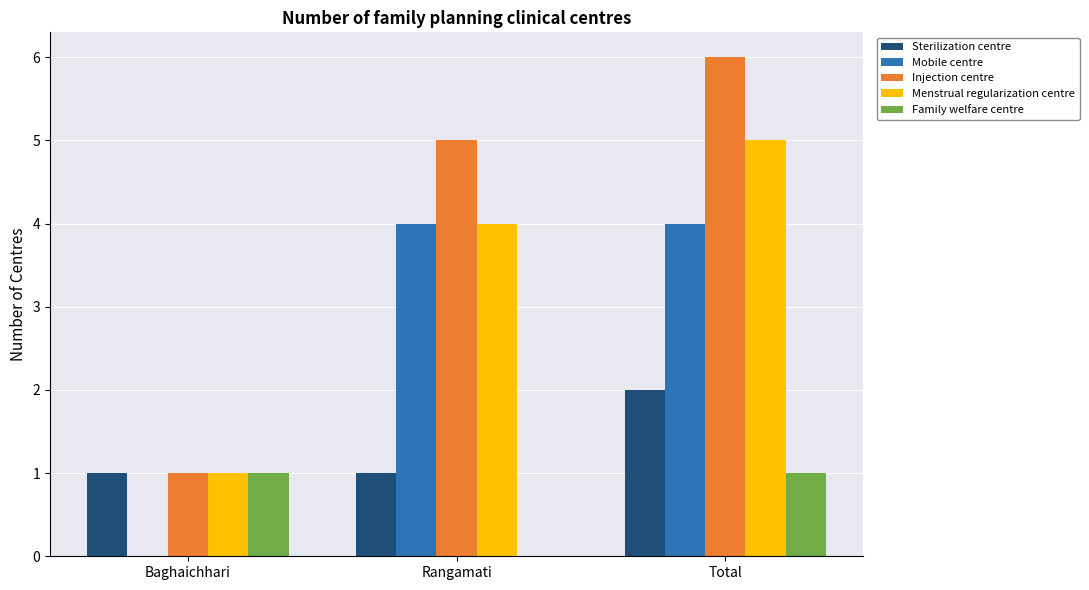

How many data points does each series have?

3